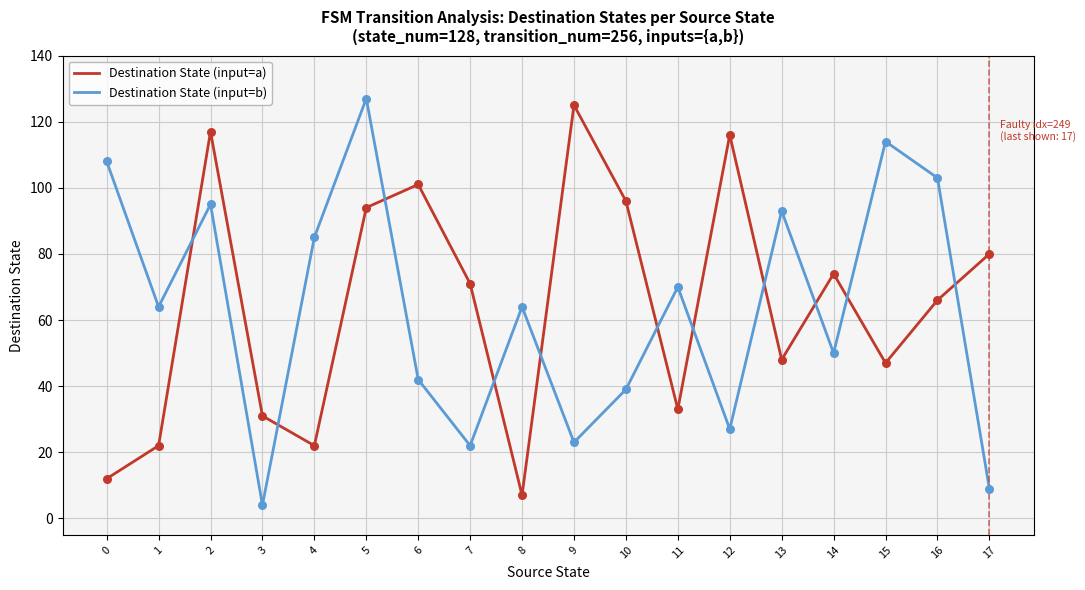

Between 0 and 17, which series saw the biggest shift?

Destination State (input=b)